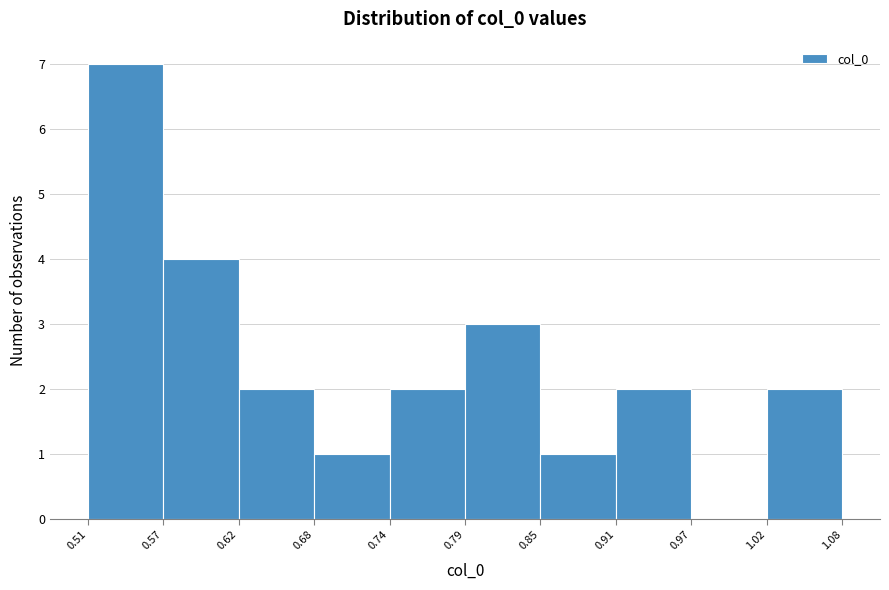

What is the height of the bar covering 0.85 to 0.91 on the x-axis? The values are not printed on the chart, so give them approximately, as read against the axis.

1